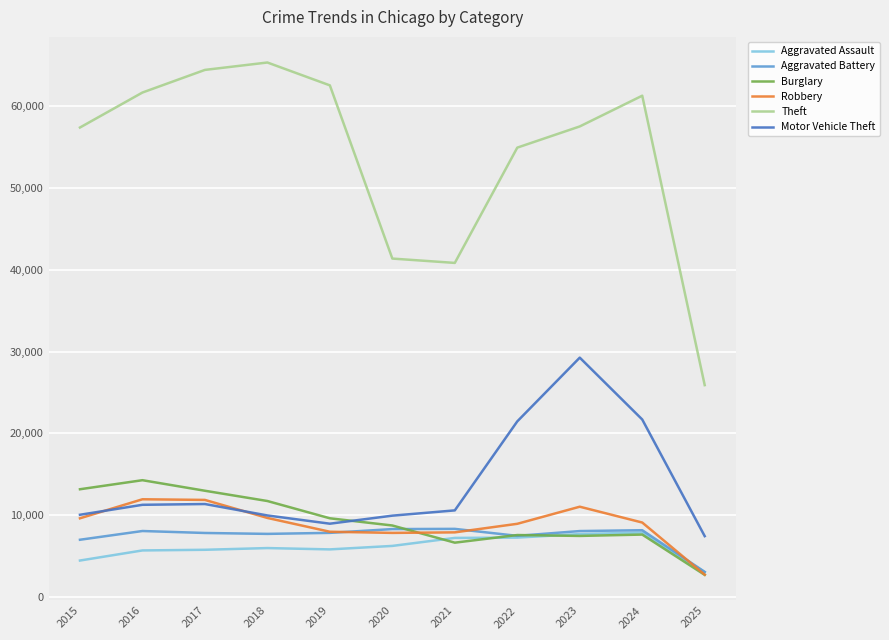

Is this an area chart (filled region under the line)?

No